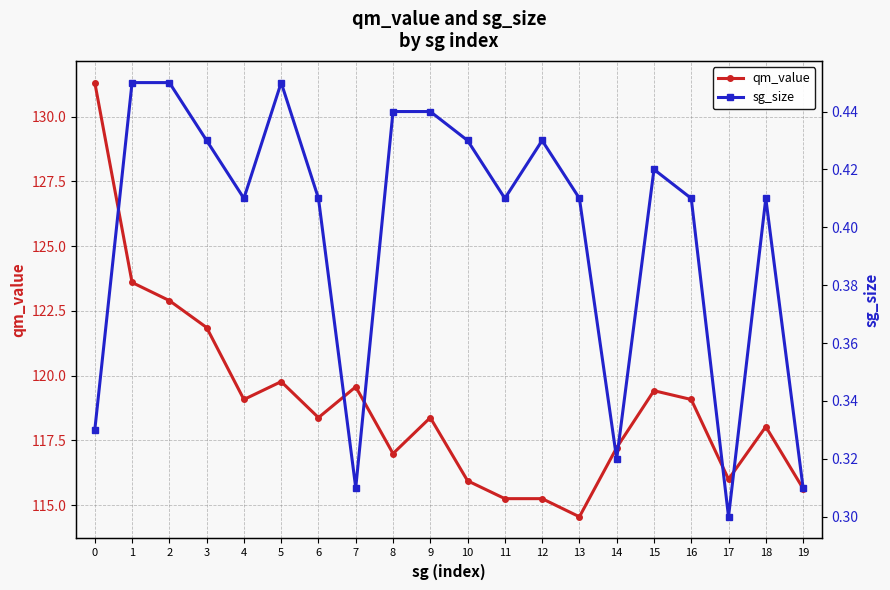

What is the difference between the highest and lowest values at 17?

115.7